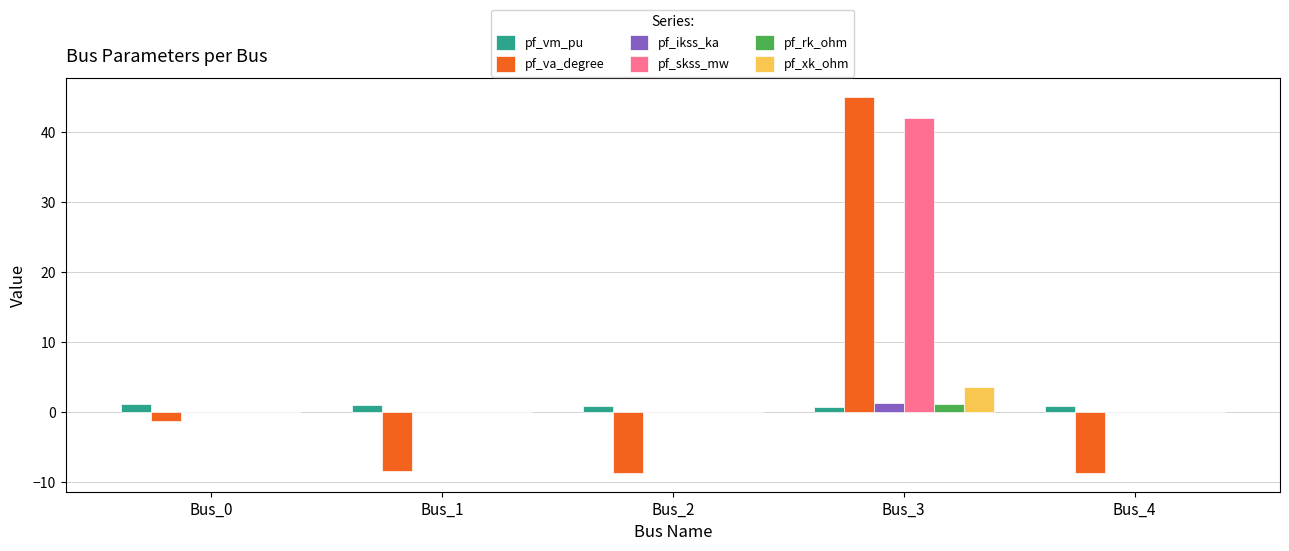

How many categories are shown in the chart?

5